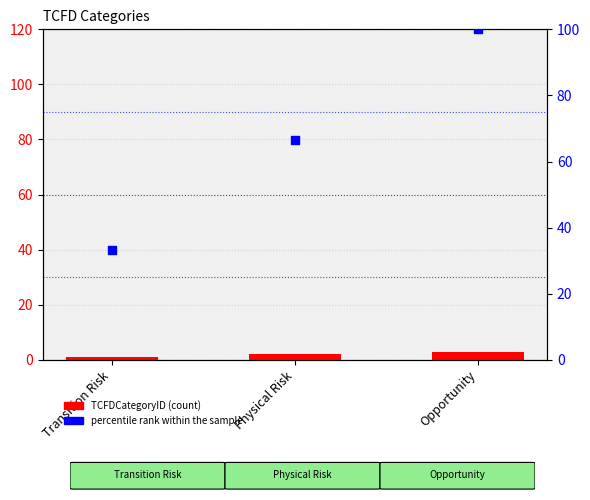

Which series contains the highest Y value?

percentile rank within the sample